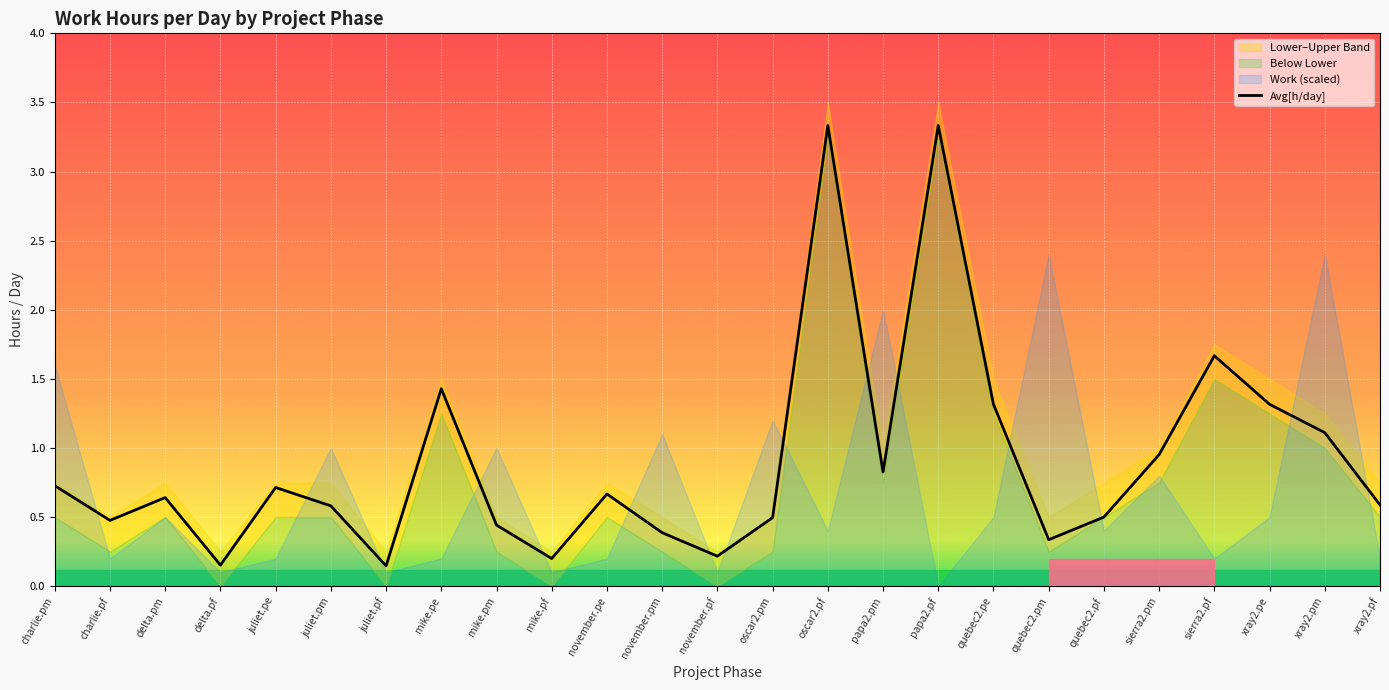

Reading right to left, list all the values displayed in this chart.

0.6	1.1	1.3	1.7	1.0	0.5	0.3	1.3	3.3	0.8	3.3	0.5	0.2	0.4	0.7	0.2	0.4	1.4	0.1	0.6	0.7	0.2	0.6	0.5	0.7